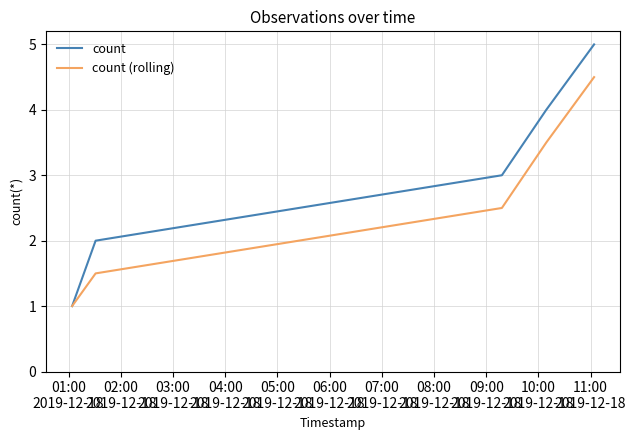

Which series has the largest total across all categories?

count